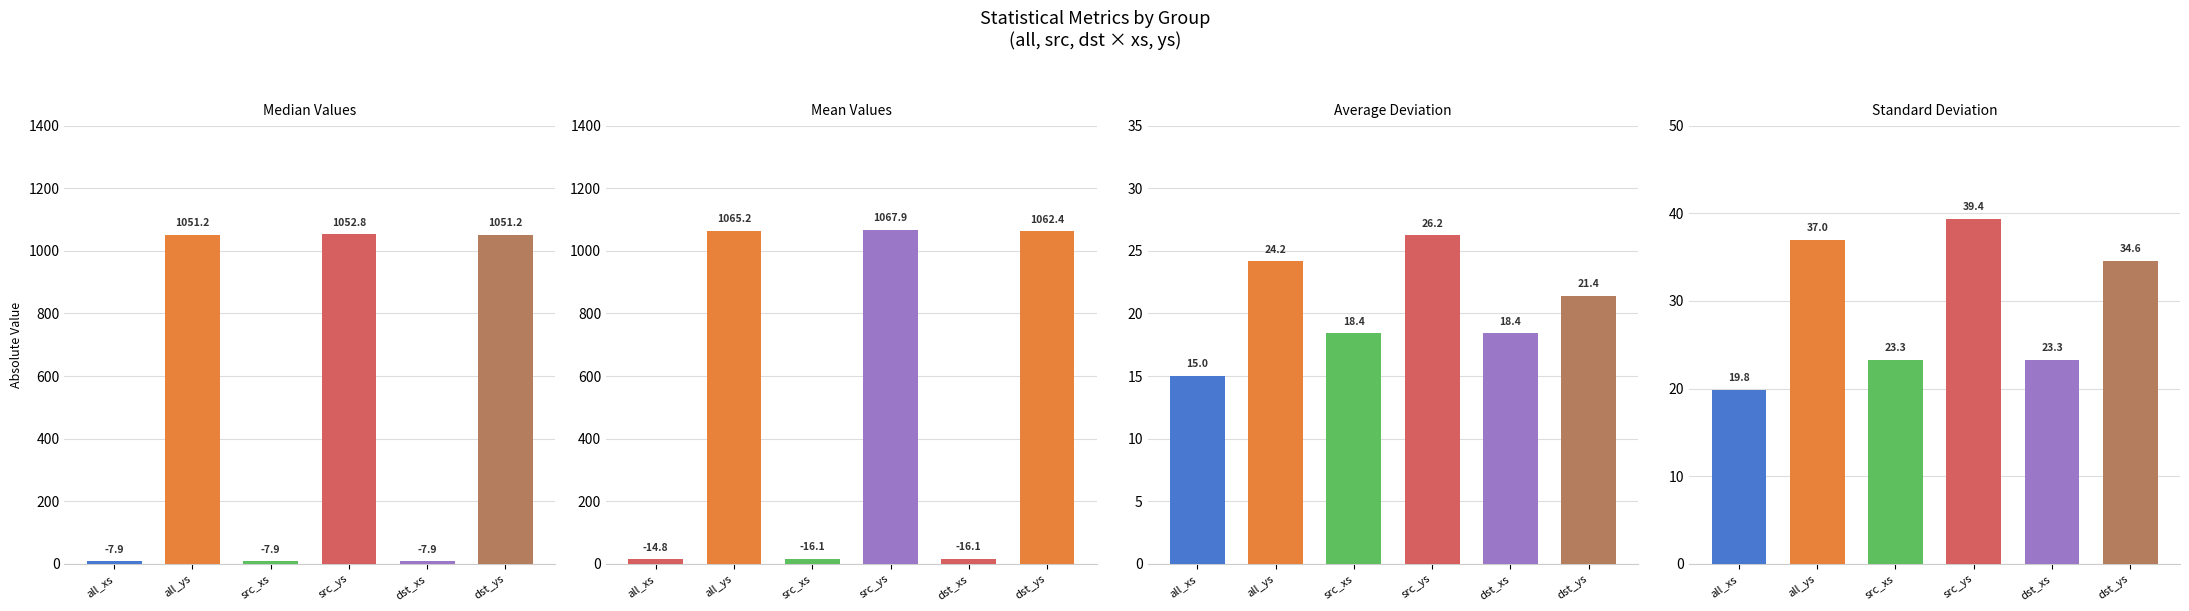

Which series has the largest total across all categories?

mean